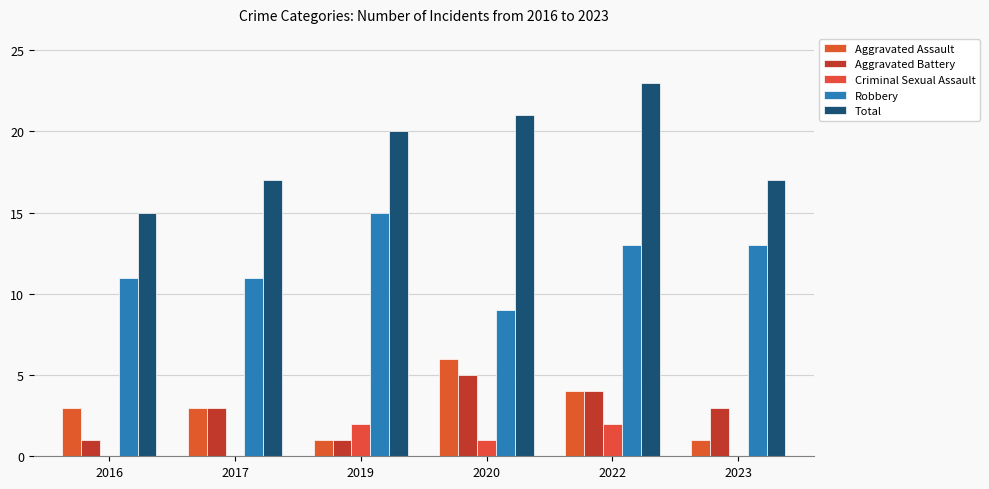

How many categories are shown in the chart?

6